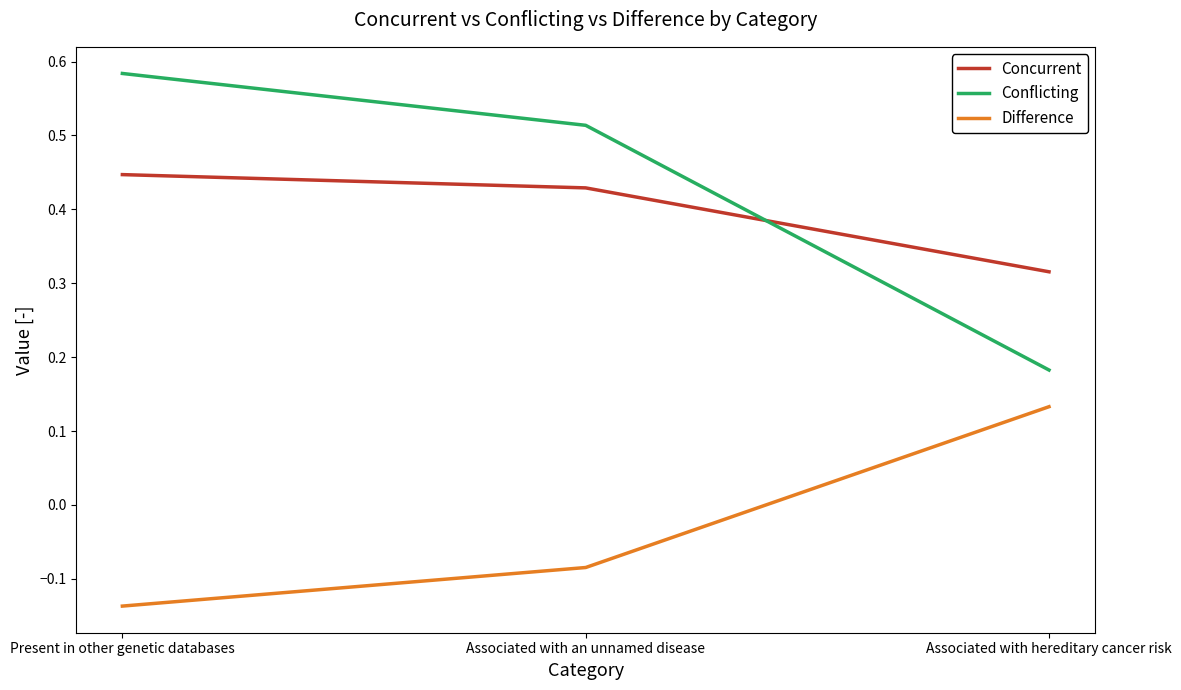

At how many categories does at least one series exceed 0?

3